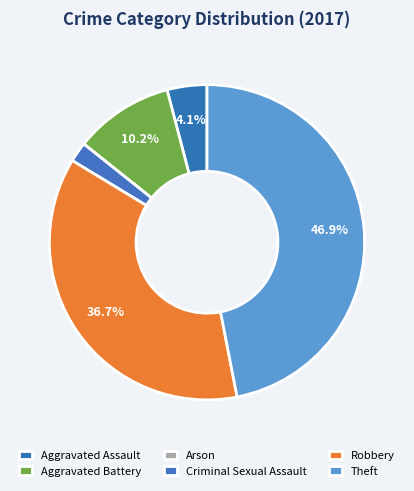

Is there any slice that represents more than half of the pie?

No